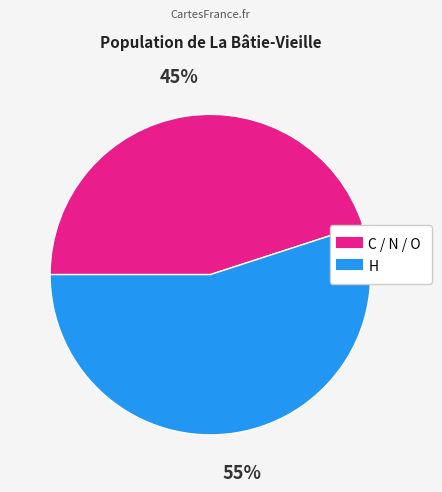

To the nearest percent, what is the average slice percentage?

50%